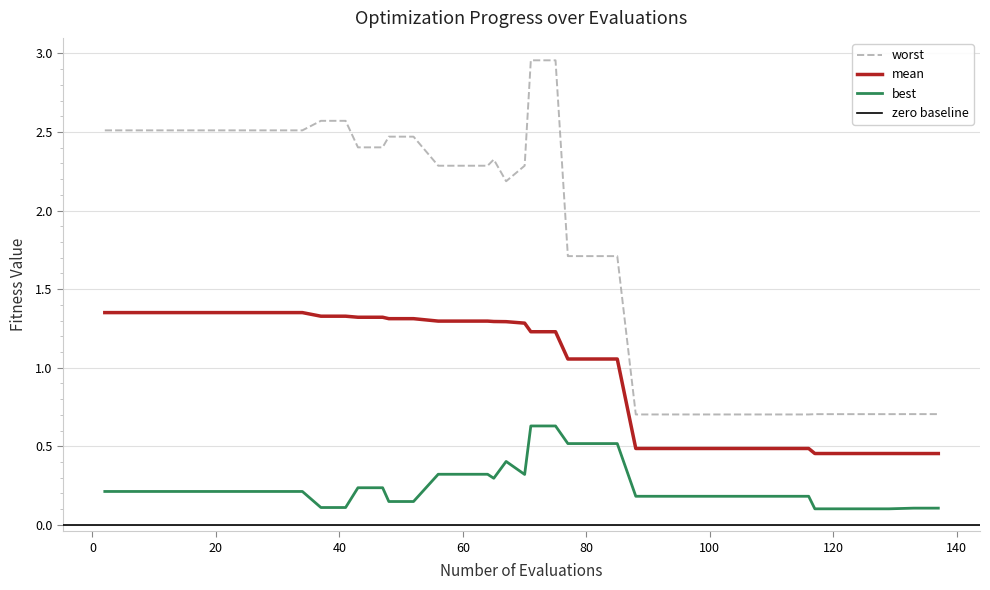

True or false: worst and mean cross at least once.

False